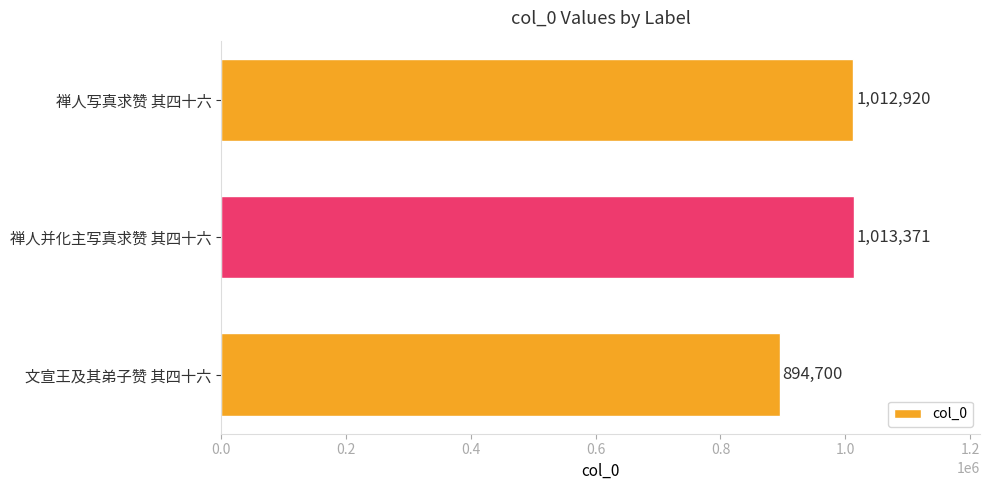

What is the sum of all values?

2920991